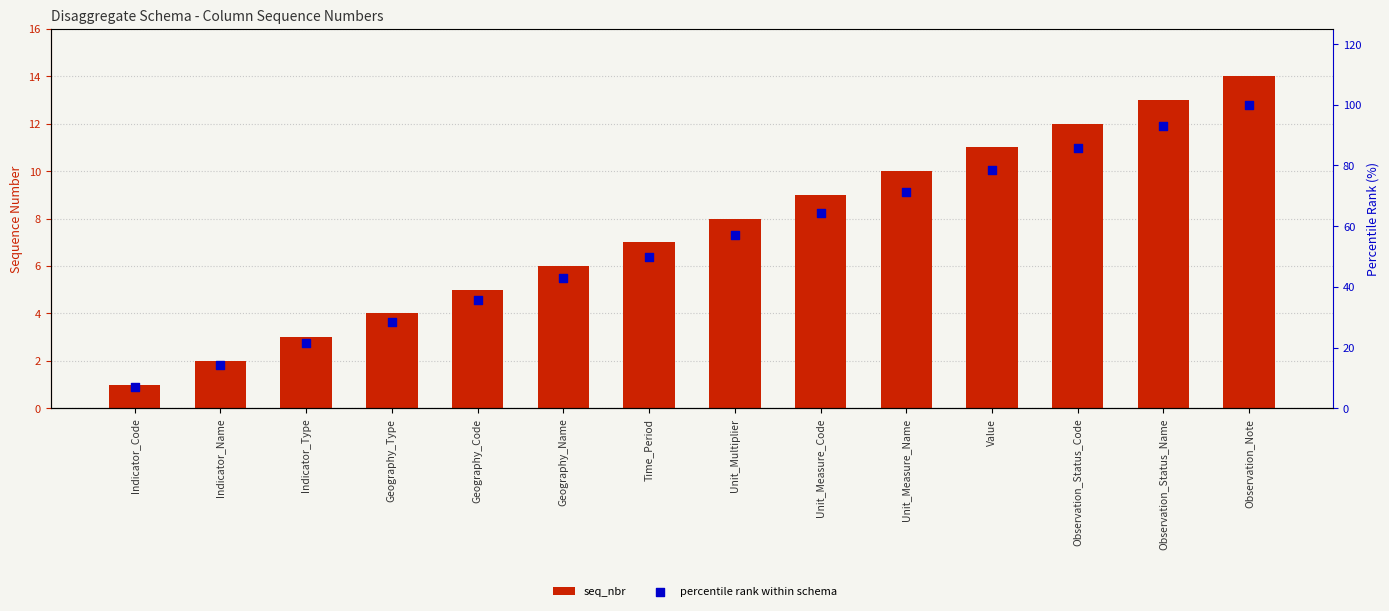

Which series reaches the maximum Y coordinate?

percentile rank within schema